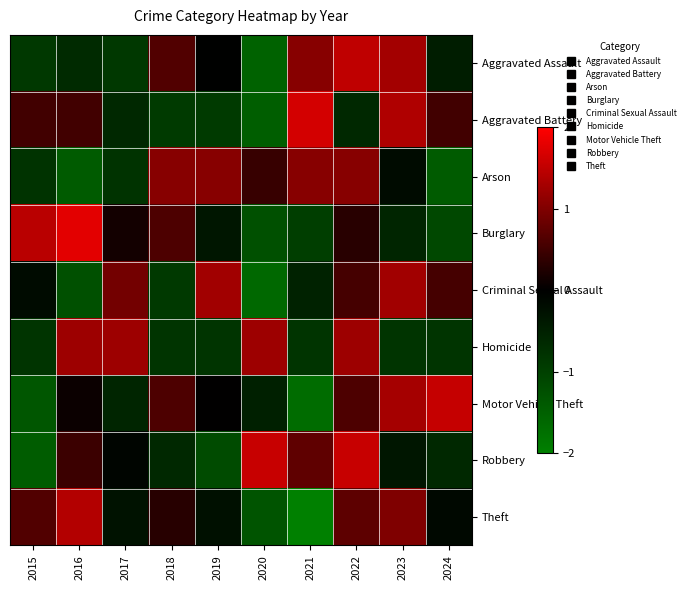

Reading left to right, extract all data points from this chart.

Aggravated Assault: 2015=-0.9	2016=-0.7	2017=-0.9	2018=0.6	2019=-0.0	2020=-1.5	2021=1.1	2022=1.5	2023=1.3	2024=-0.5
Aggravated Battery: 2015=0.5	2016=0.5	2017=-0.6	2018=-0.9	2019=-0.9	2020=-1.5	2021=1.6	2022=-0.6	2023=1.4	2024=0.5
Arson: 2015=-0.8	2016=-1.4	2017=-0.8	2018=1.1	2019=1.1	2020=0.4	2021=1.1	2022=1.1	2023=-0.2	2024=-1.4
Burglary: 2015=1.4	2016=1.8	2017=0.2	2018=0.6	2019=-0.4	2020=-1.3	2021=-1.0	2022=0.3	2023=-0.6	2024=-1.1
Criminal Sexual Assault: 2015=-0.2	2016=-1.3	2017=0.9	2018=-0.9	2019=1.3	2020=-1.6	2021=-0.5	2022=0.5	2023=1.3	2024=0.5
Homicide: 2015=-0.8	2016=1.2	2017=1.2	2018=-0.8	2019=-0.8	2020=1.2	2021=-0.8	2022=1.2	2023=-0.8	2024=-0.8
Motor Vehicle Theft: 2015=-1.3	2016=0.1	2017=-0.6	2018=0.6	2019=0.0	2020=-0.5	2021=-1.7	2022=0.6	2023=1.3	2024=1.5
Robbery: 2015=-1.4	2016=0.5	2017=-0.1	2018=-0.6	2019=-1.2	2020=1.6	2021=0.7	2022=1.6	2023=-0.4	2024=-0.6
Theft: 2015=0.6	2016=1.4	2017=-0.3	2018=0.3	2019=-0.3	2020=-1.3	2021=-2.0	2022=0.7	2023=1.0	2024=-0.1